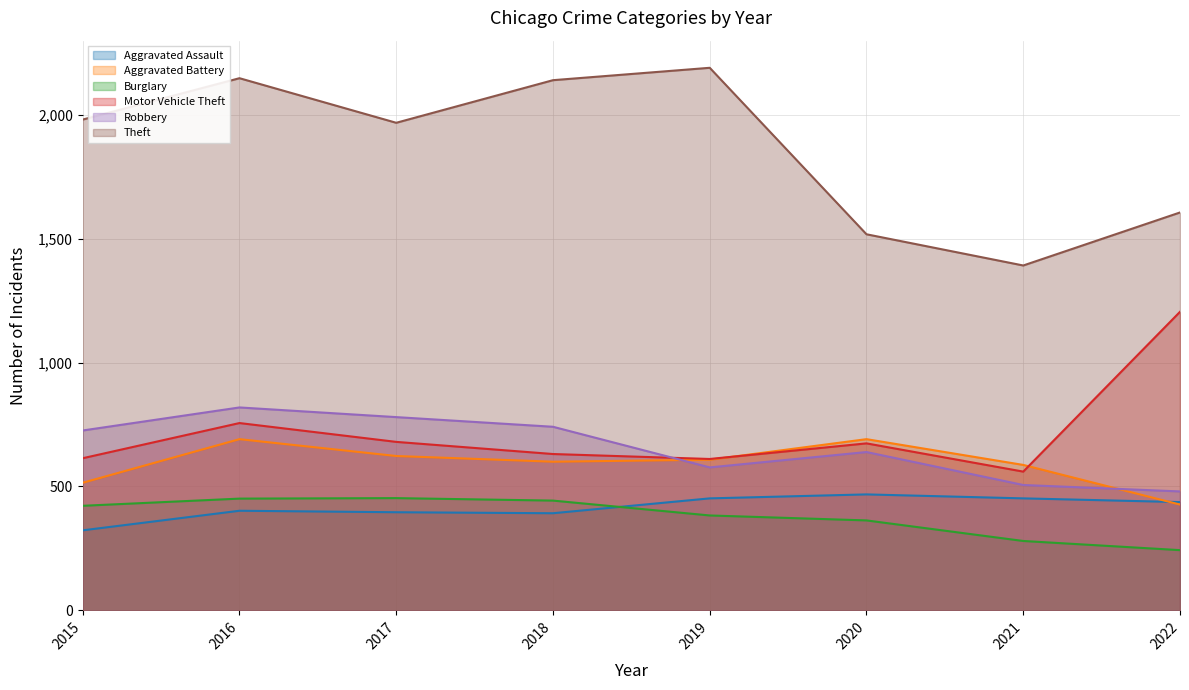

True or false: Theft and Motor Vehicle Theft intersect in this chart.

False